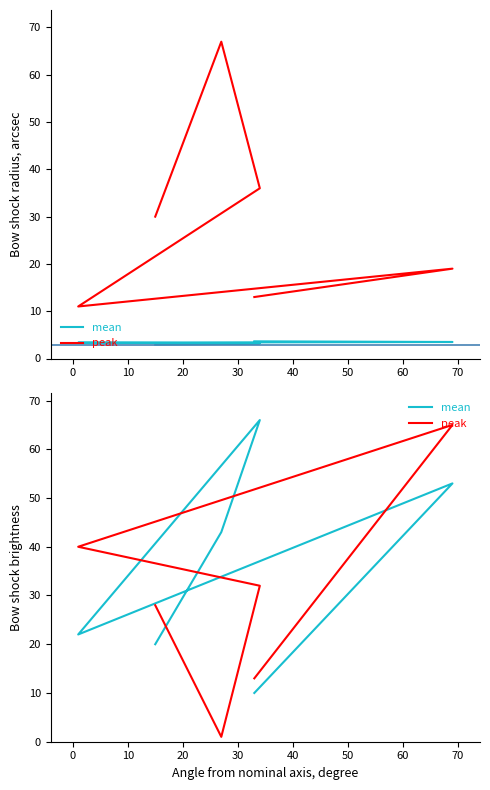

What is the minimum value shown in the chart?

1